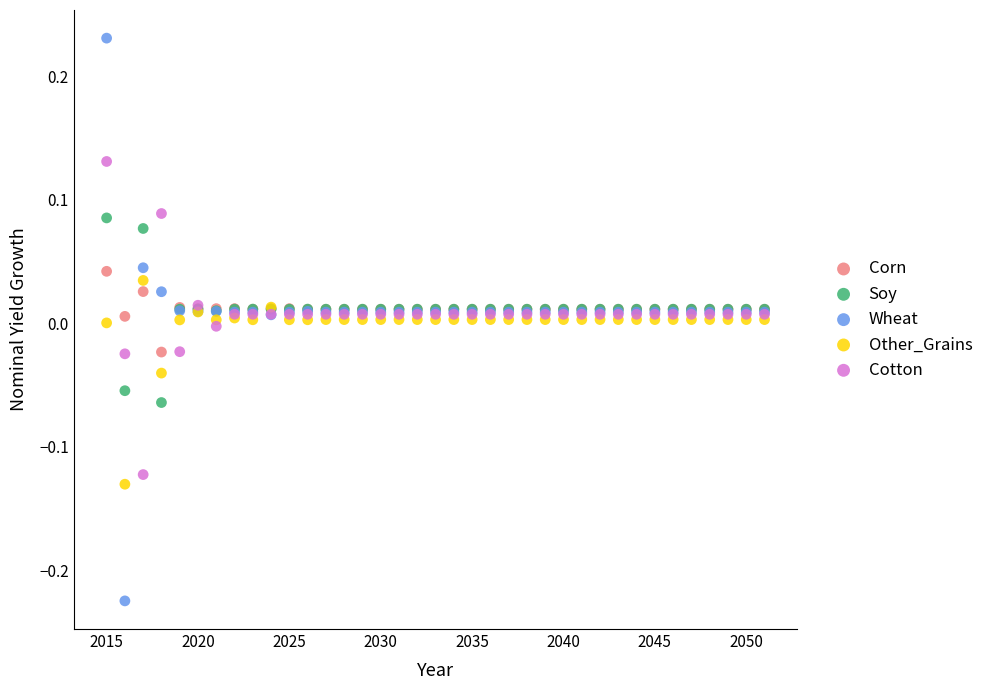

Which series reaches the maximum Y coordinate?

Wheat